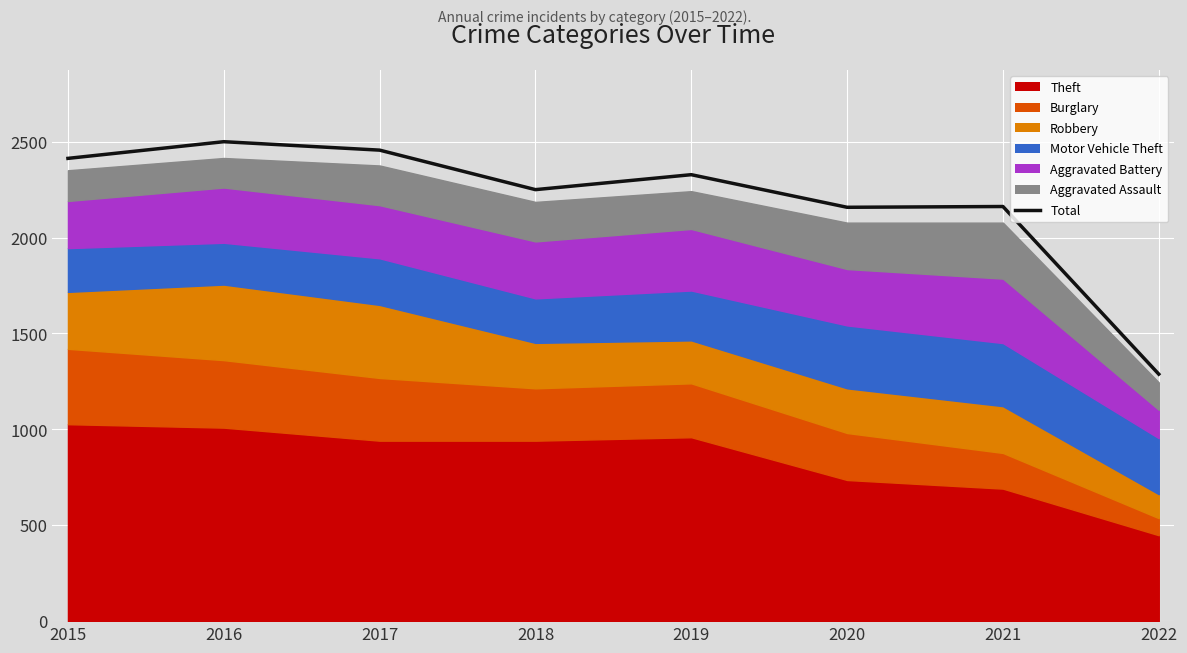

The value at 2020 is 3127. True or false?

False